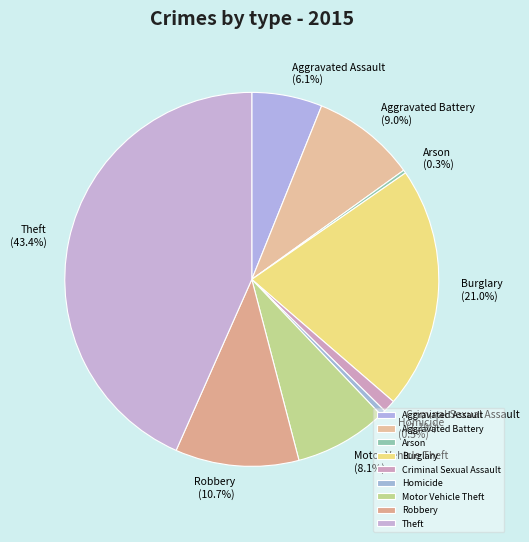

Does Homicide account for over 50% of the chart?

No